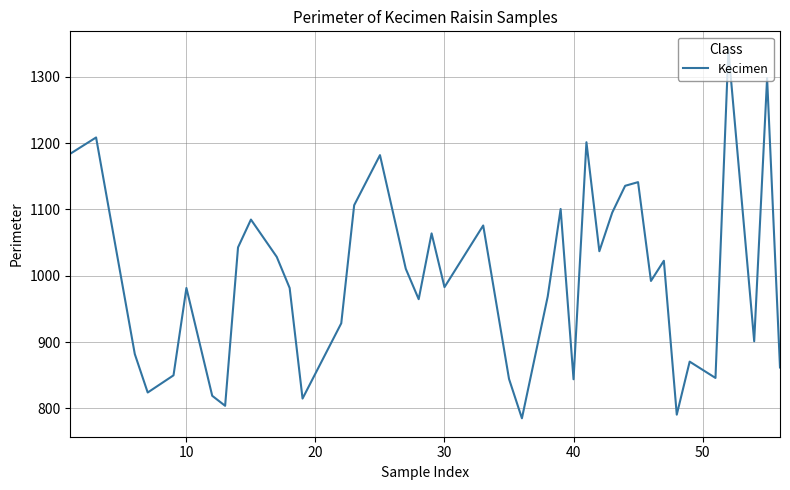

What is the smallest value displayed?

784.9